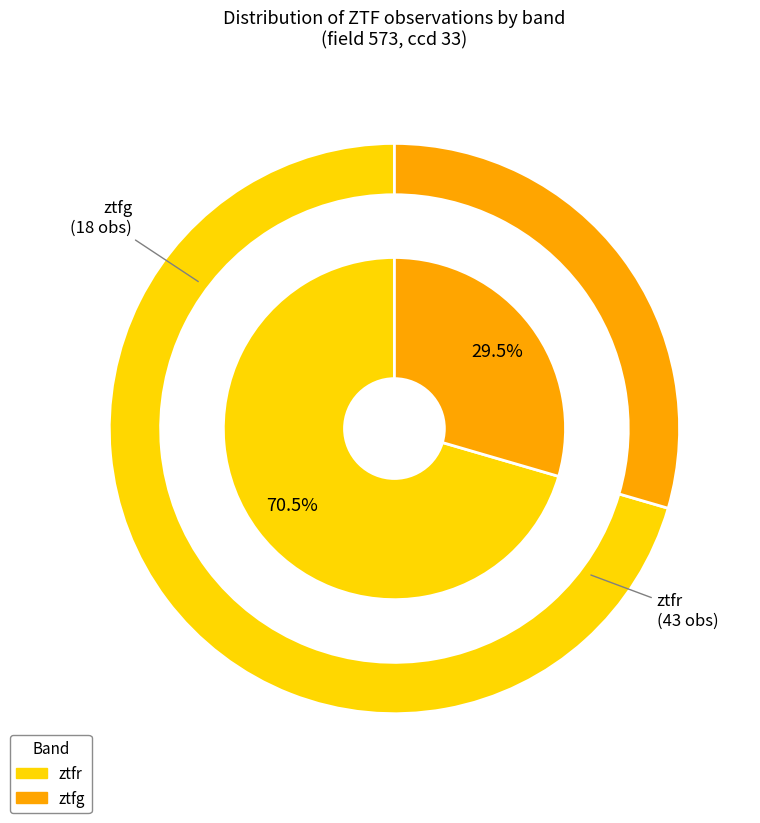

To the nearest percent, what is the difference between the largest and smallest slice percentages?

41%